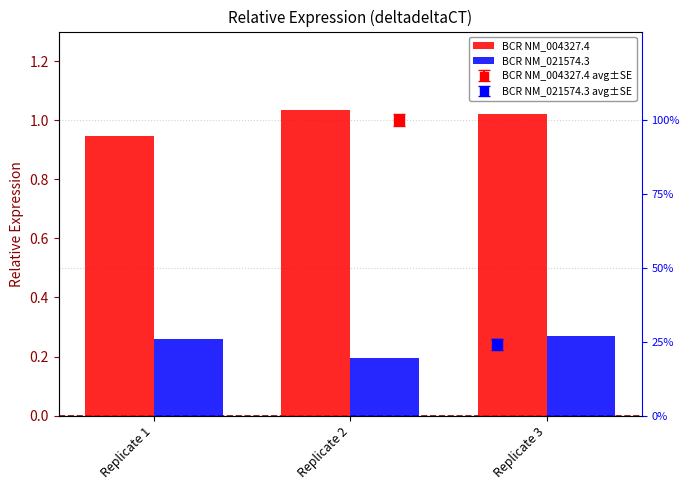

The BCR NM_021574.3 series shows 0.3 at Replicate 3. True or false?

True